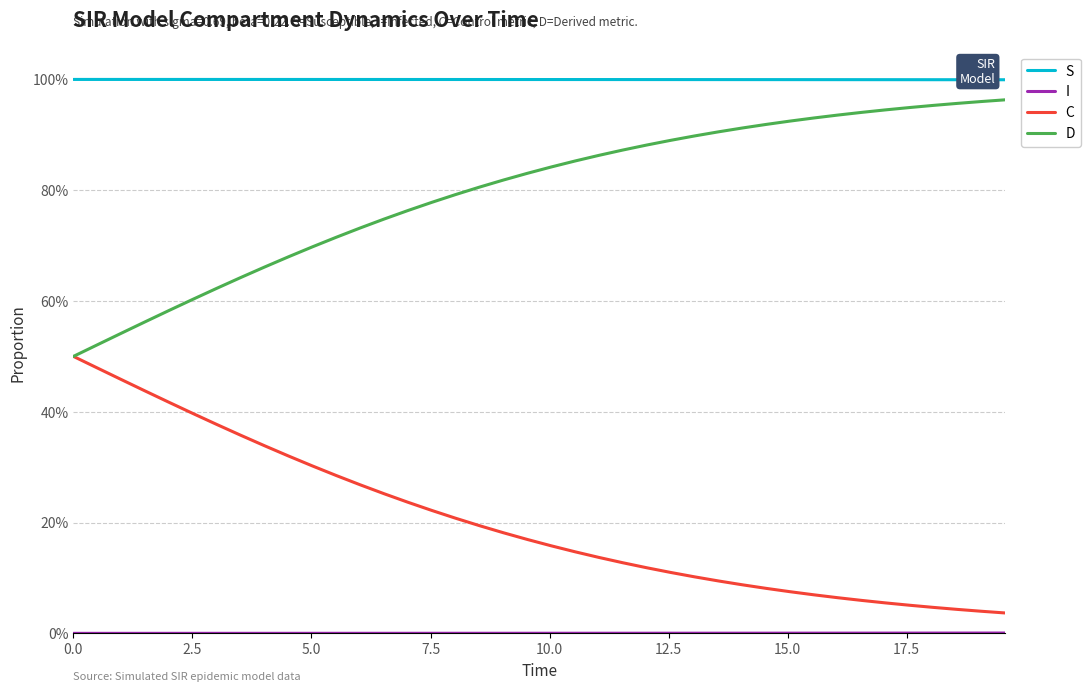

True or false: I has more than 2 points higher than both neighbors.

False